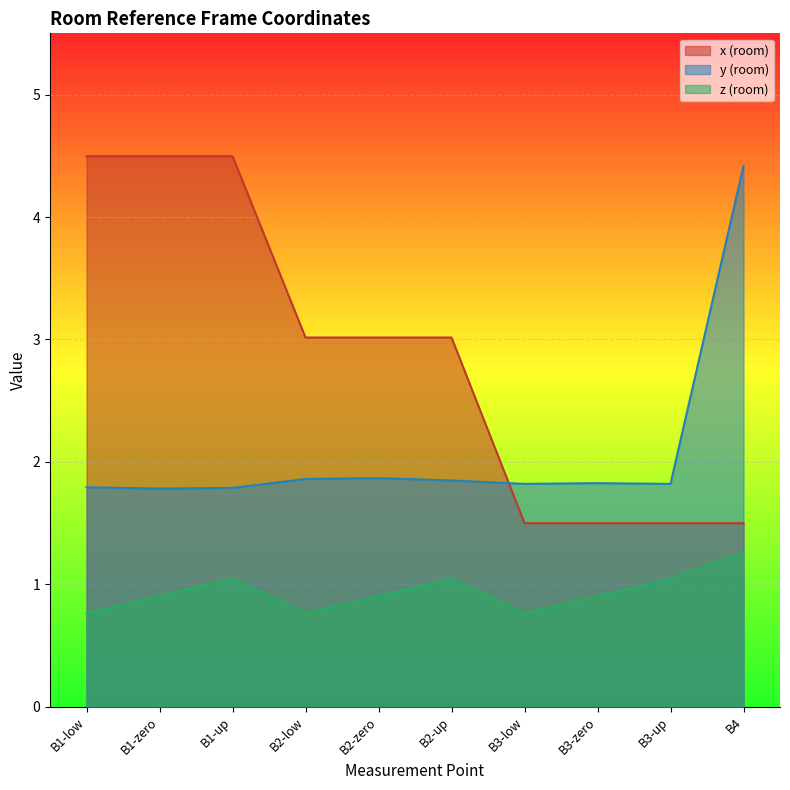

True or false: z (room) and y (room) intersect in this chart.

False